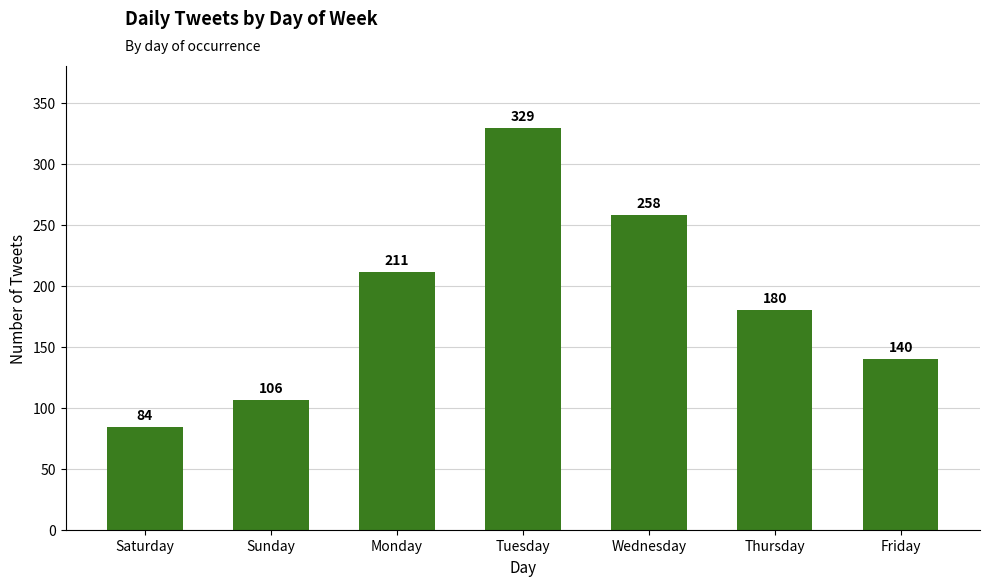

Which label corresponds to the largest value in the chart?

Tuesday